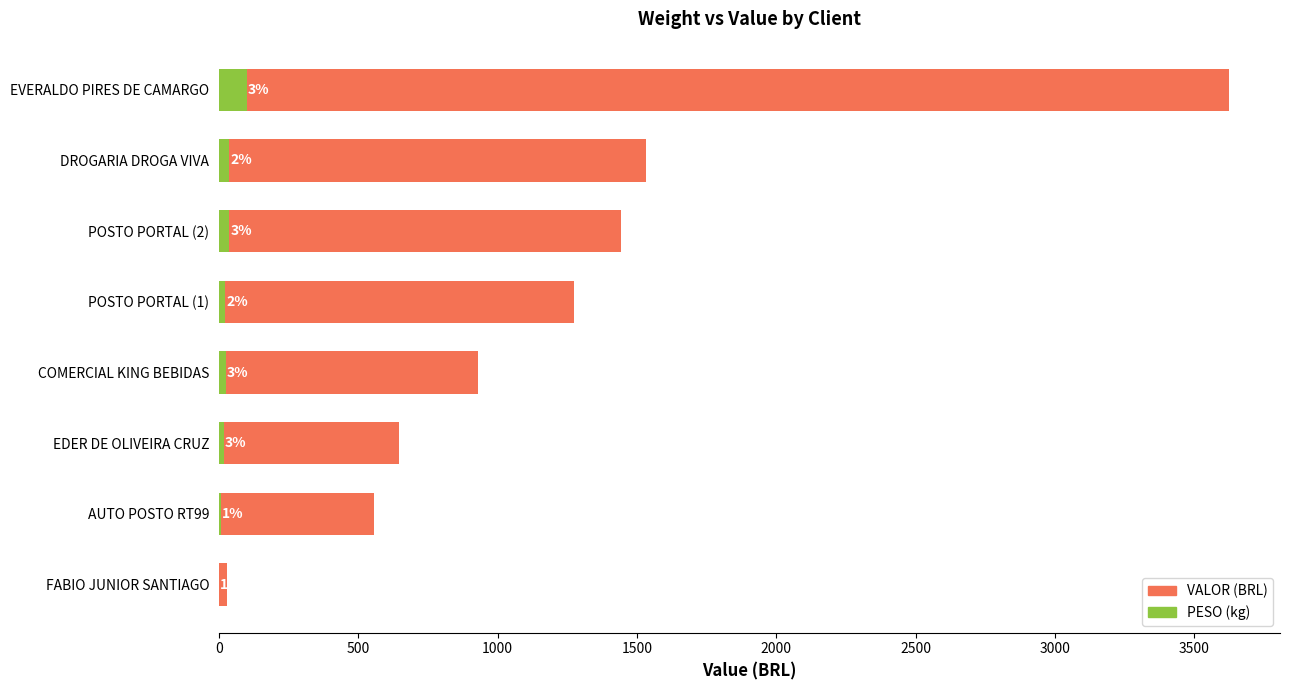

What are all the series names shown in the legend?

VALOR, PESO